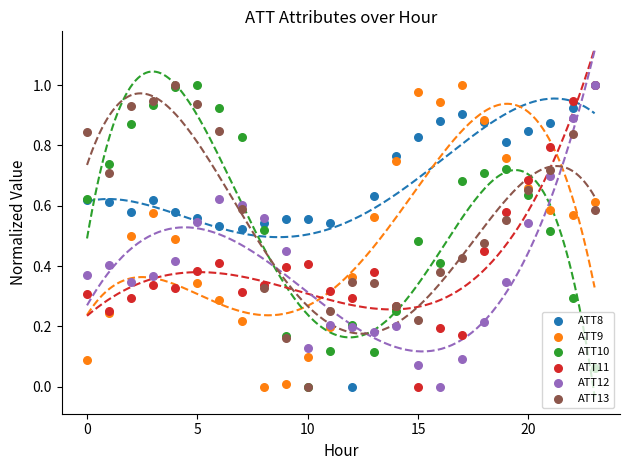

Which series contains the highest Y value?

ATT8